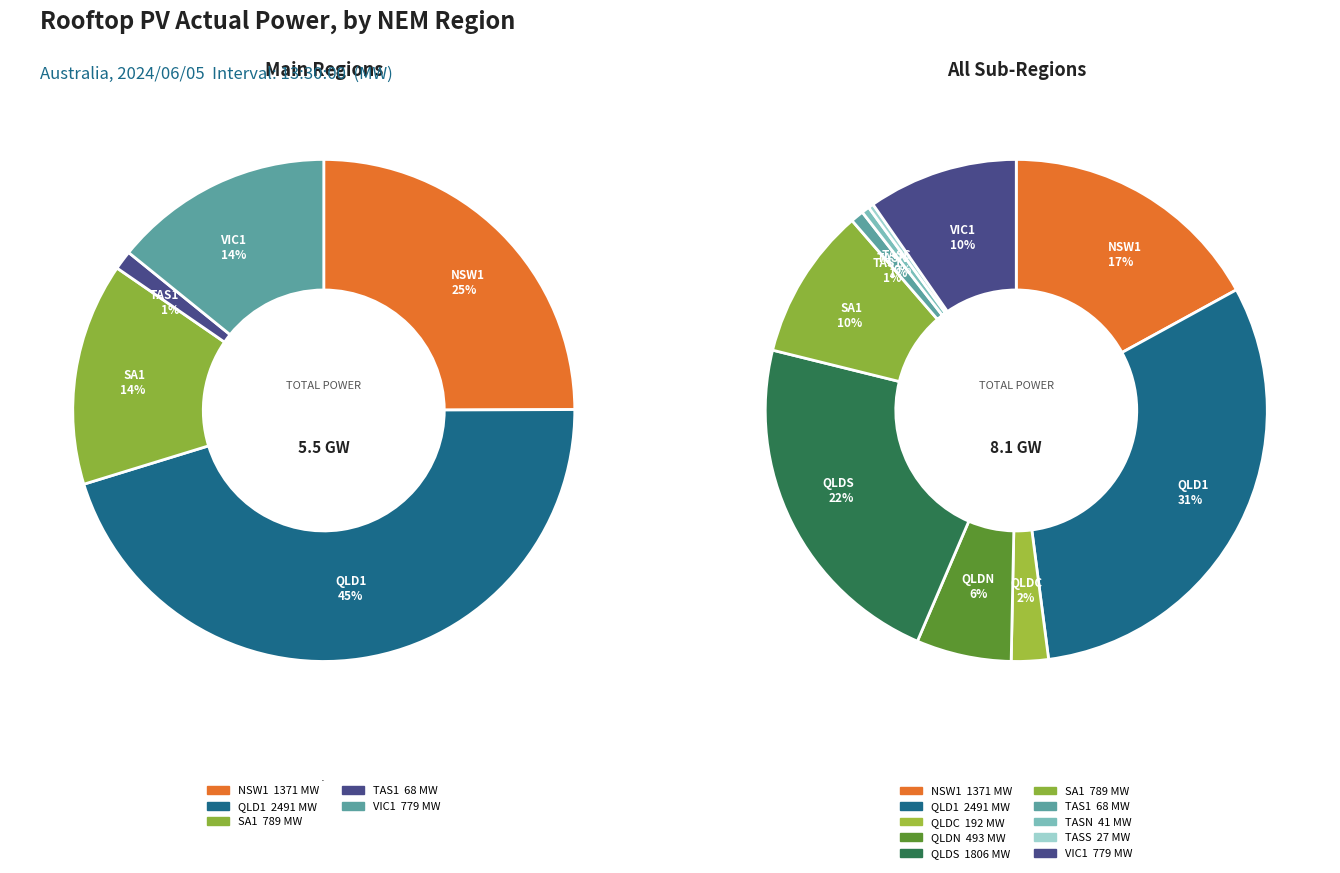

Does NSW1 account for over 50% of the chart?

No